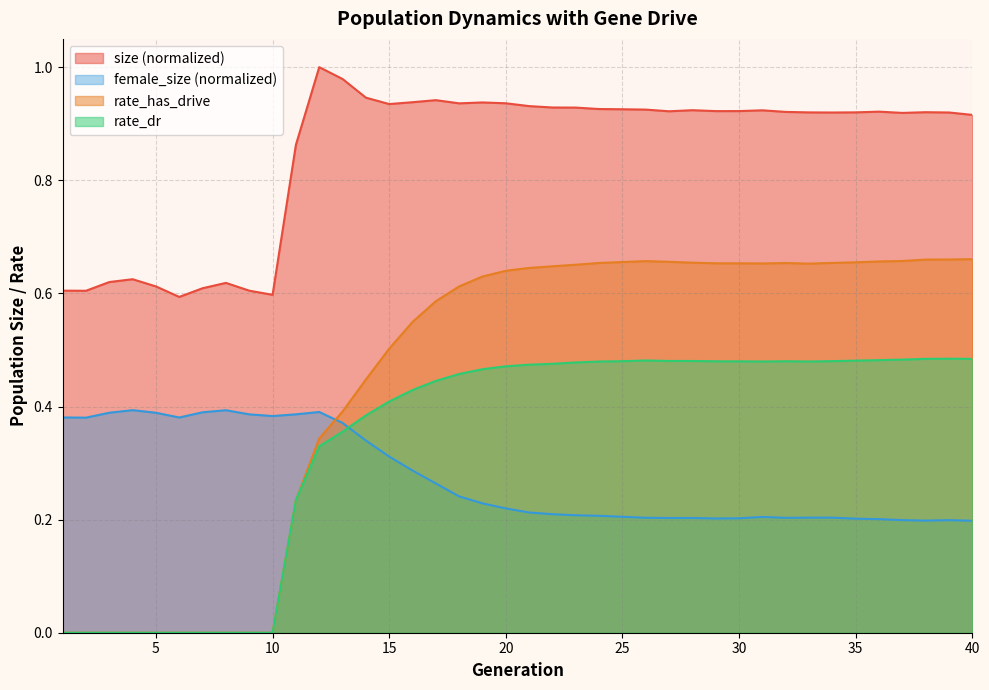

True or false: size and rate_dr intersect in this chart.

False